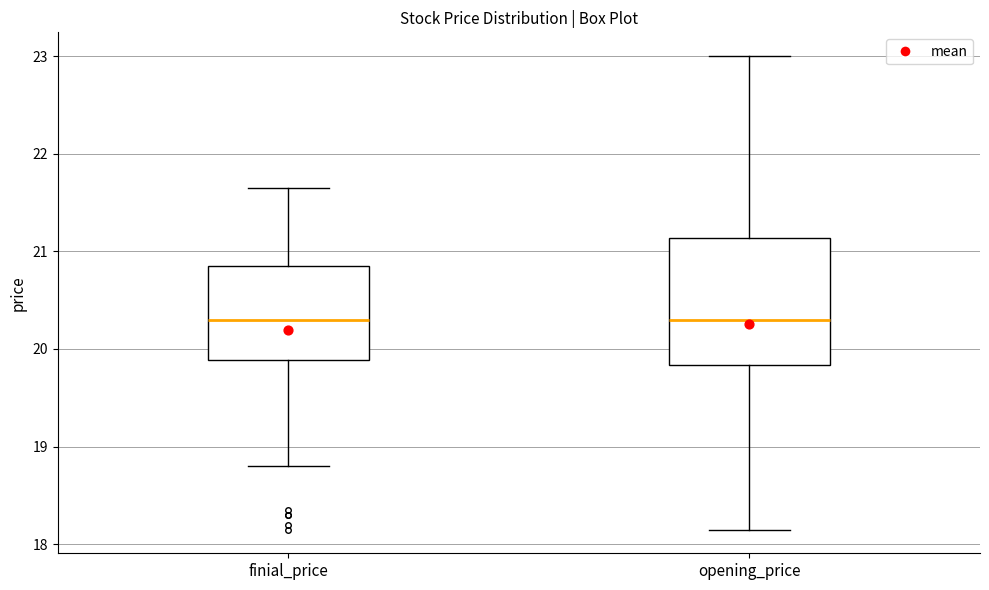

Comparing the boxes themselves (not the whiskers), which one is the tallest?

opening_price